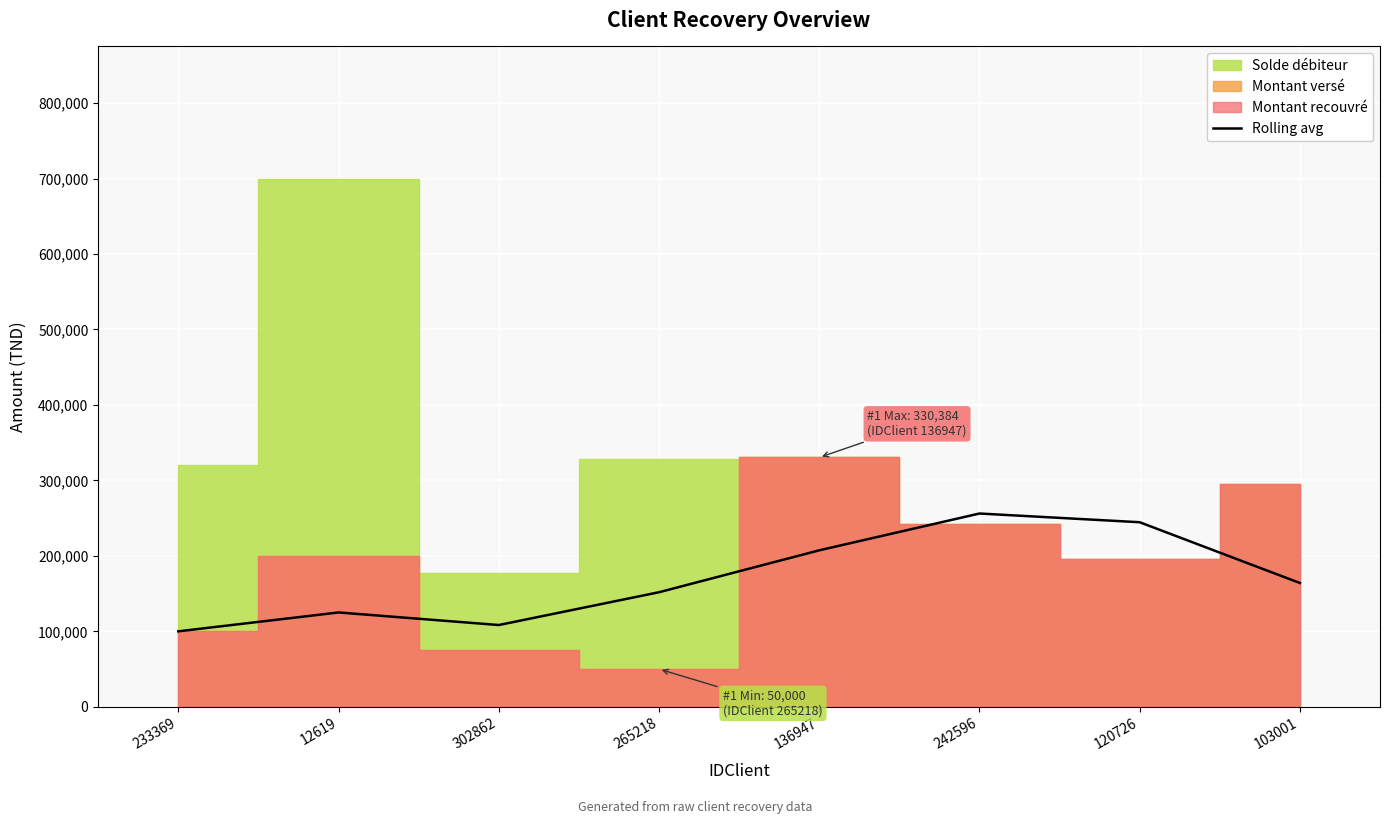

Which has a higher value, 265218 or 242596?

242596